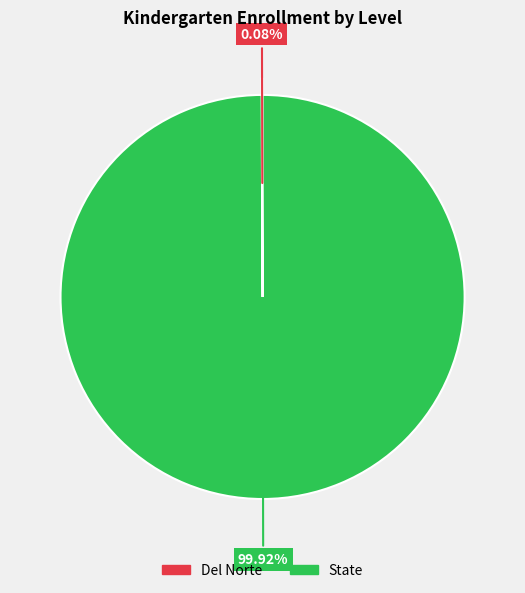

Does any single category account for the majority?

Yes